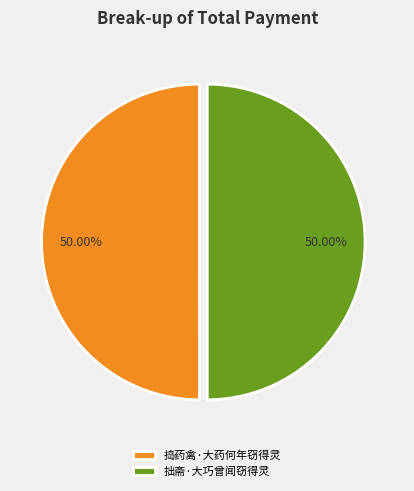

Approximately how many times larger is the value at 捣药禽·大药何年窃得灵 compared to 拙斋·大巧曾闻窃得灵?

1.0